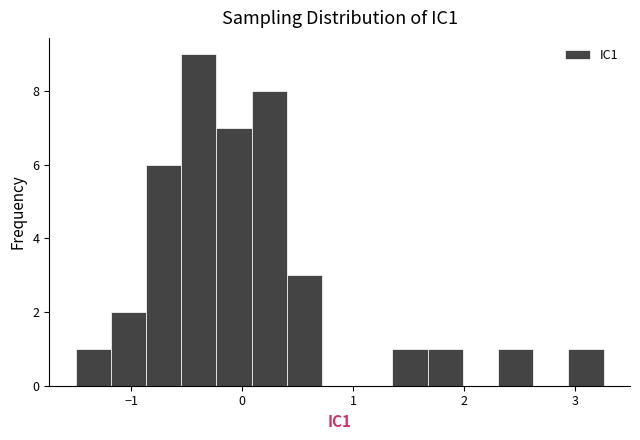

Read against the x-axis, roughly where is the centre of the tallest bar?

-0.4